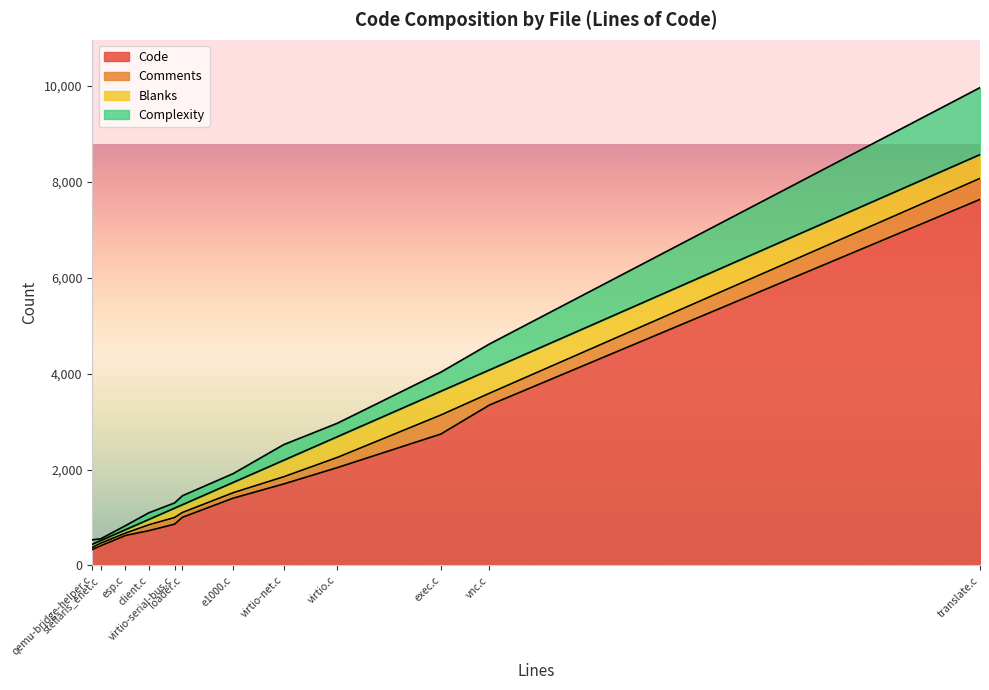

Where is the first local minimum for Complexity?

virtio-serial-bus.c